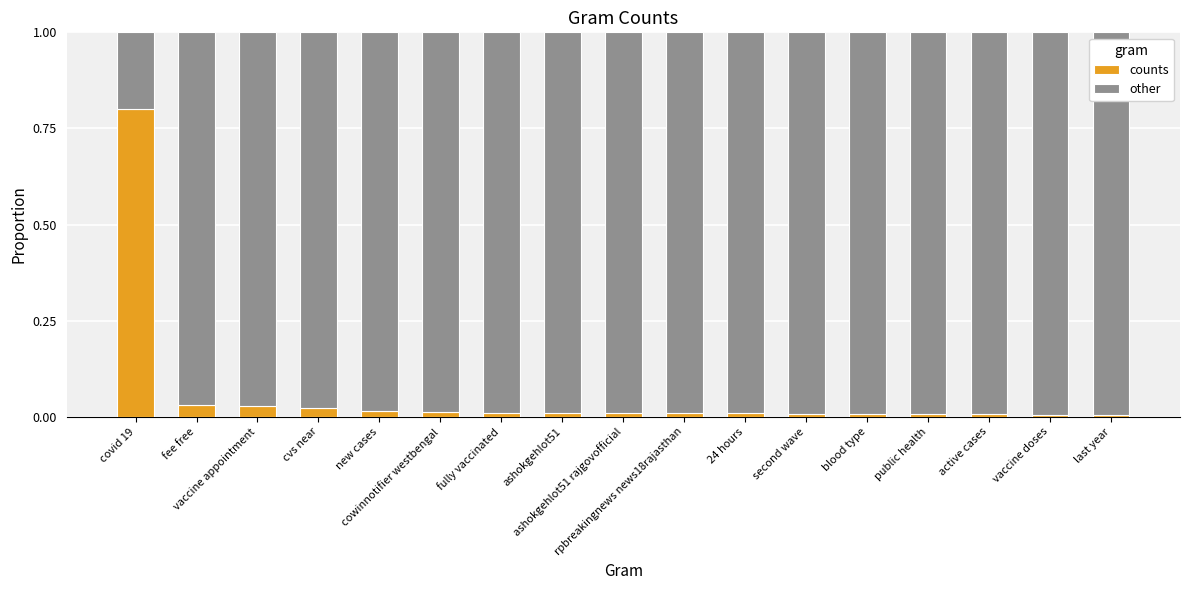

Which series changed the most between rpbreakingnews news18rajasthan and 24 hours?

other